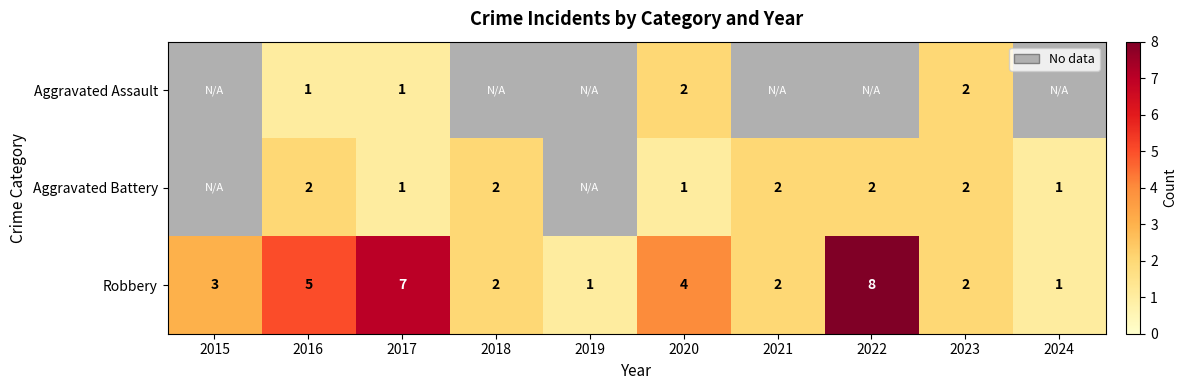

What is the difference between the Aggravated Battery values at 2022 and 2017?

1